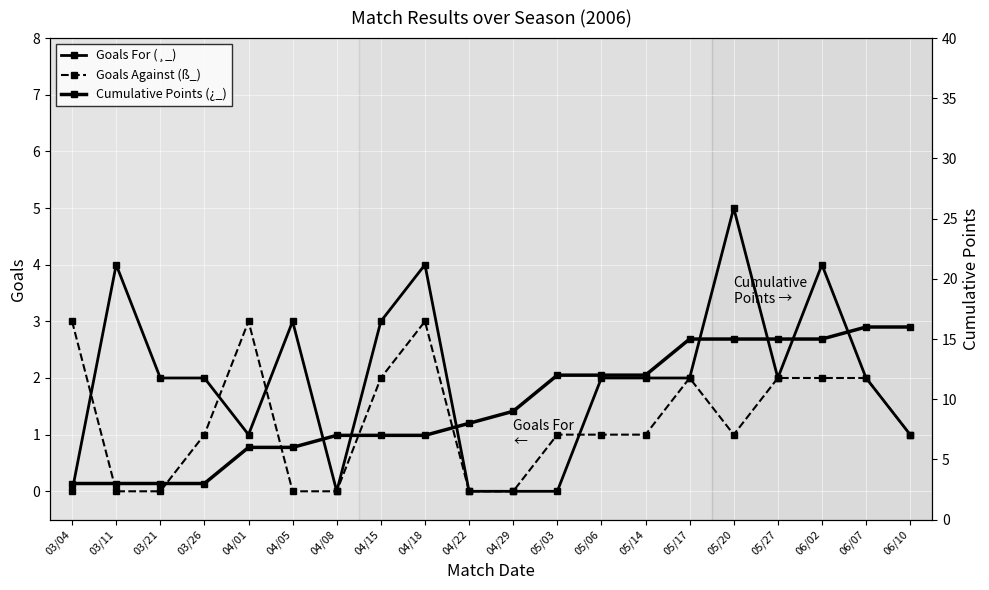

Reading left to right, what are all the values shown in this chart?

Goals For (¸_): 03/04=0	03/11=4	03/21=2	03/26=2	04/01=1	04/05=3	04/08=0	04/15=3	04/18=4	04/22=0	04/29=0	05/03=0	05/06=2	05/14=2	05/17=2	05/20=5	05/27=2	06/02=4	06/07=2	06/10=1
Goals Against (ß_): 03/04=3	03/11=0	03/21=0	03/26=1	04/01=3	04/05=0	04/08=0	04/15=2	04/18=3	04/22=0	04/29=0	05/03=1	05/06=1	05/14=1	05/17=2	05/20=1	05/27=2	06/02=2	06/07=2	06/10=1
Cumulative Points (¿_): 03/04=3	03/11=3	03/21=3	03/26=3	04/01=6	04/05=6	04/08=7	04/15=7	04/18=7	04/22=8	04/29=9	05/03=12	05/06=12	05/14=12	05/17=15	05/20=15	05/27=15	06/02=15	06/07=16	06/10=16